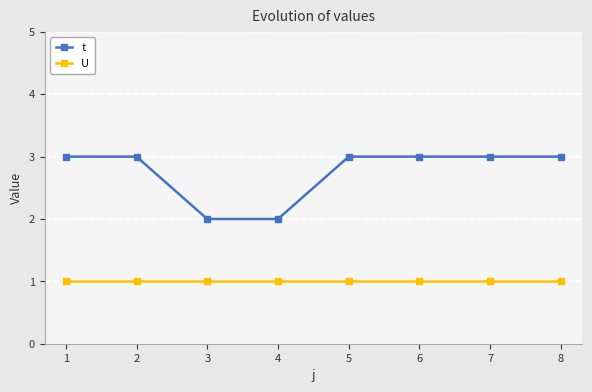

What is the greatest value displayed?

3